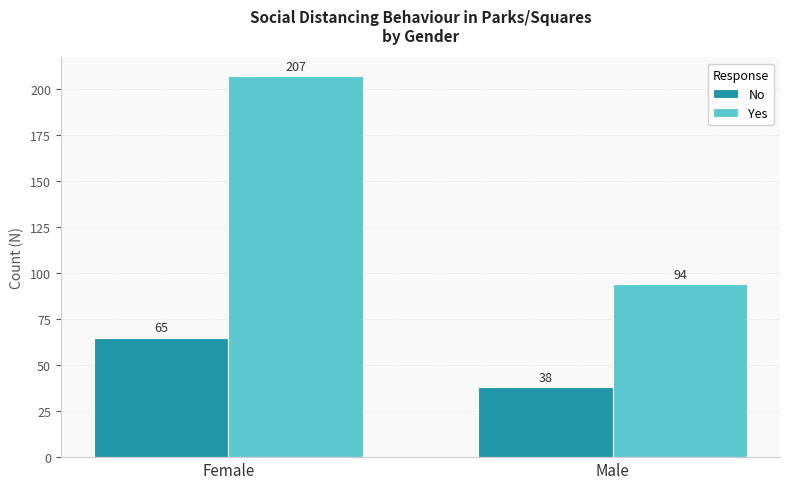

What are all the series names shown in the legend?

No, Yes